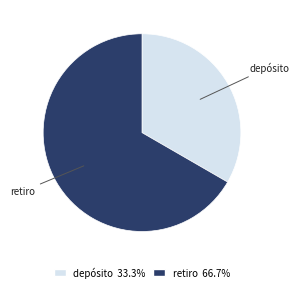

Approximately how many times larger is the value at depósito compared to retiro?

0.5